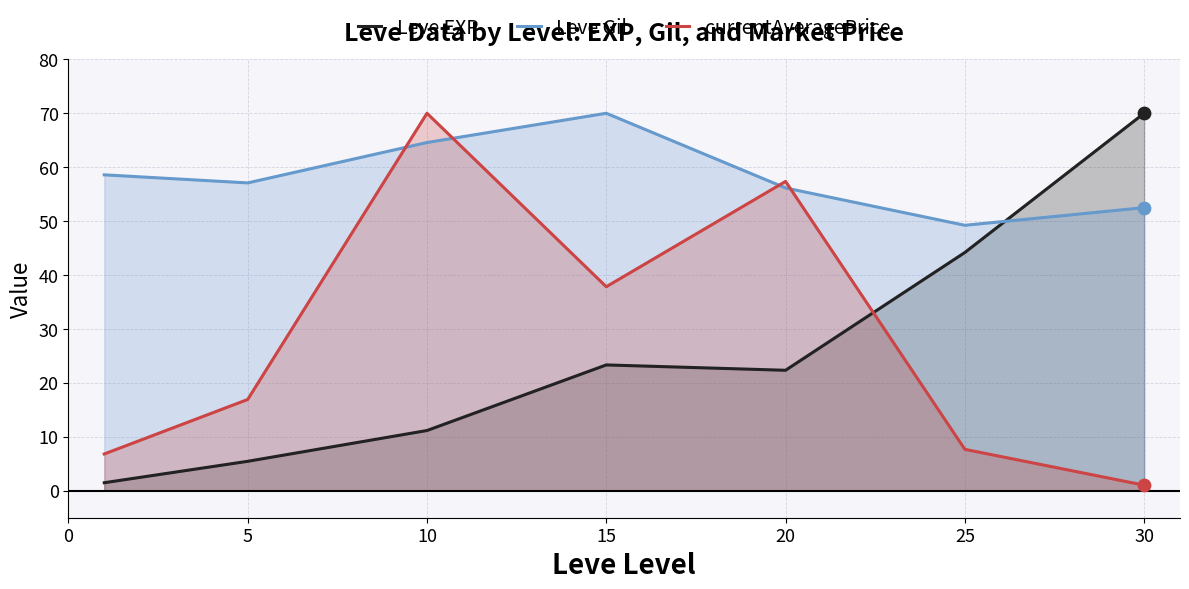

Which series reaches the maximum Y coordinate?

Leve EXP